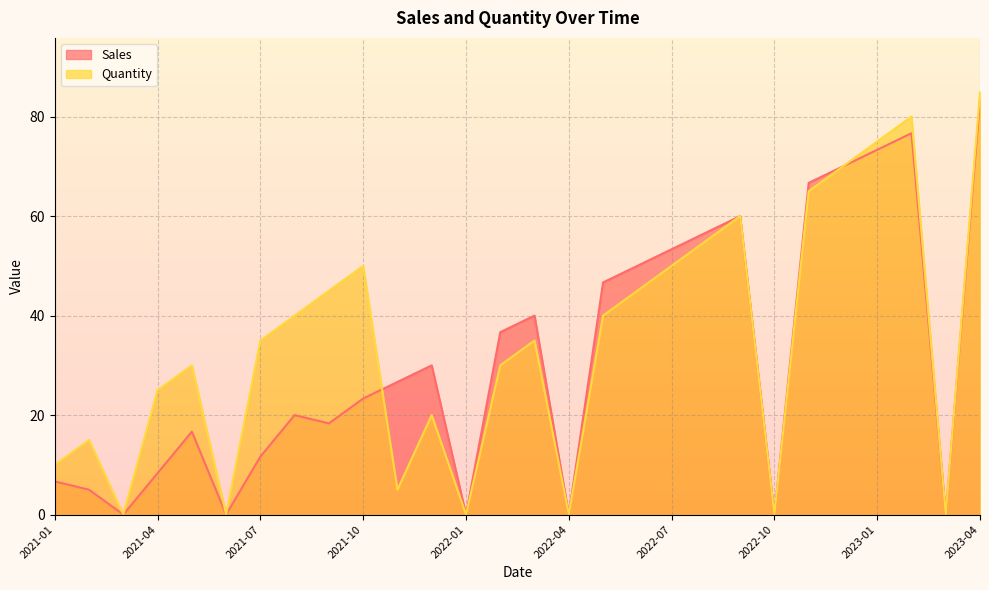

What is the average value of the Quantity series?

34.5